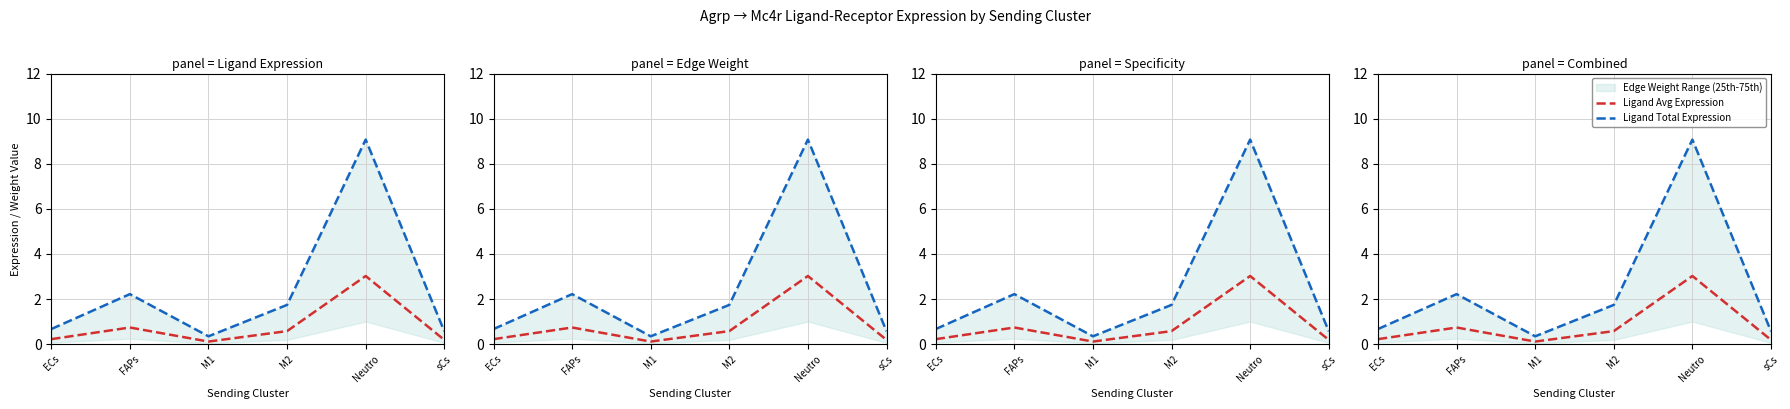

Is this an area chart (filled region under the line)?

No